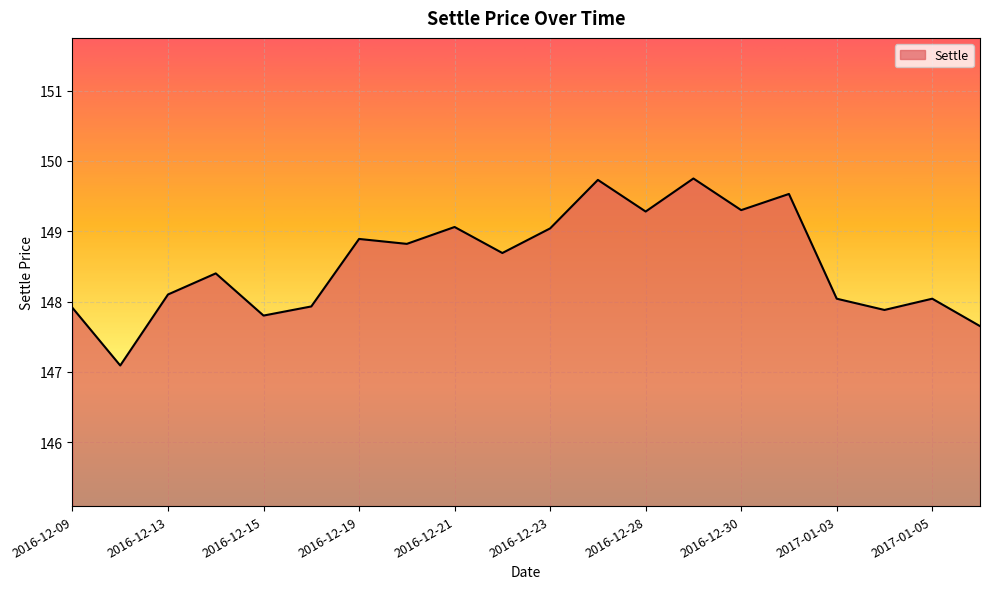

What is the maximum value shown in the chart?

149.8